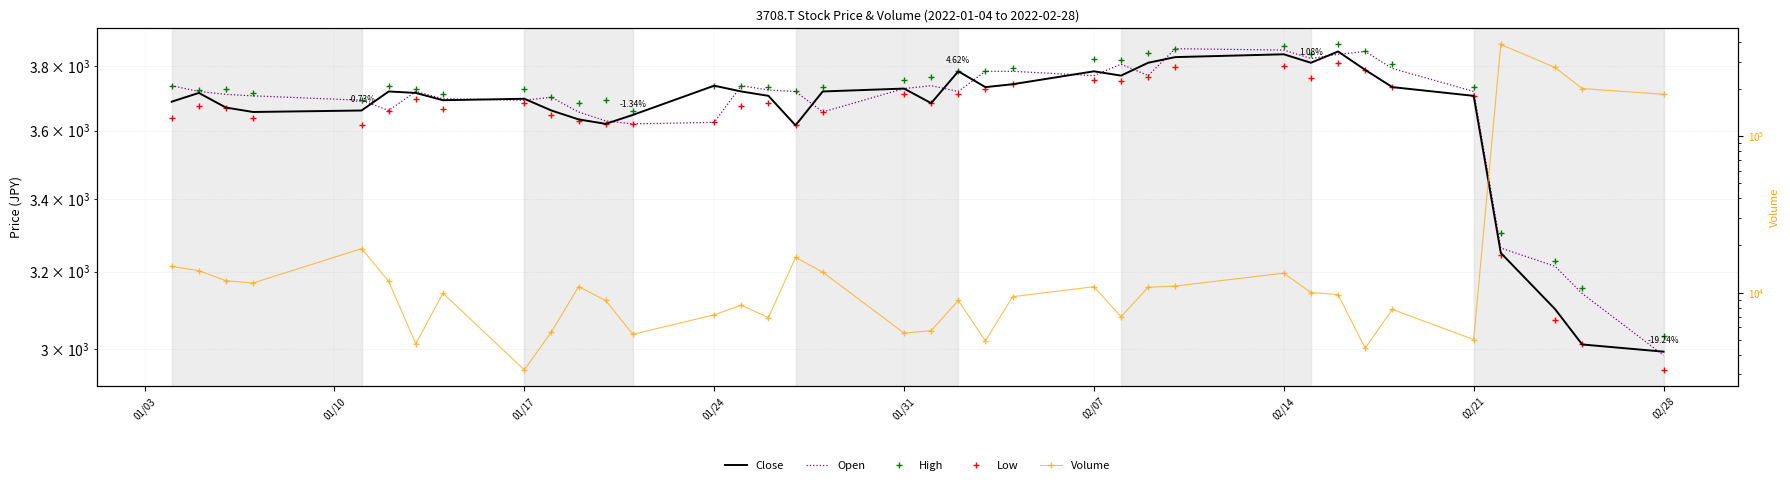

At which label does Volume first exceed 9900?

01/03